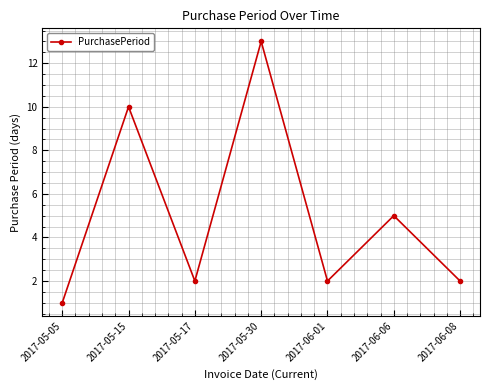

What position from the right is 2017-06-01?

3